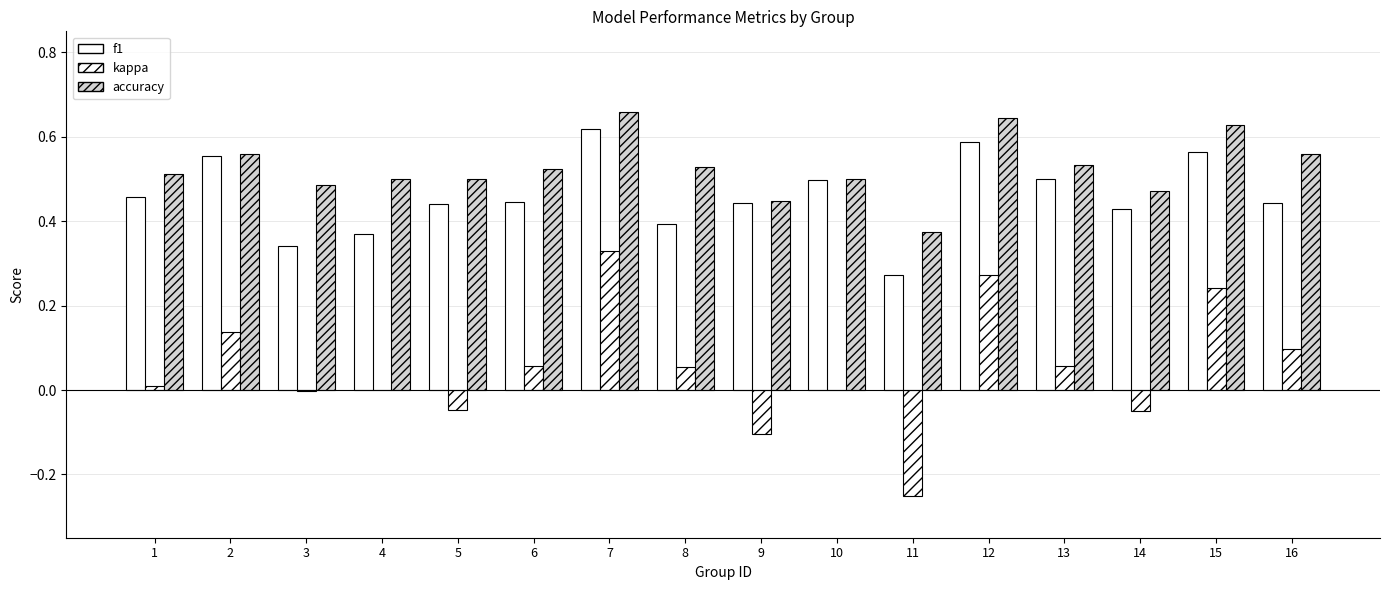

Where is f1 nearest to the value 0?

11